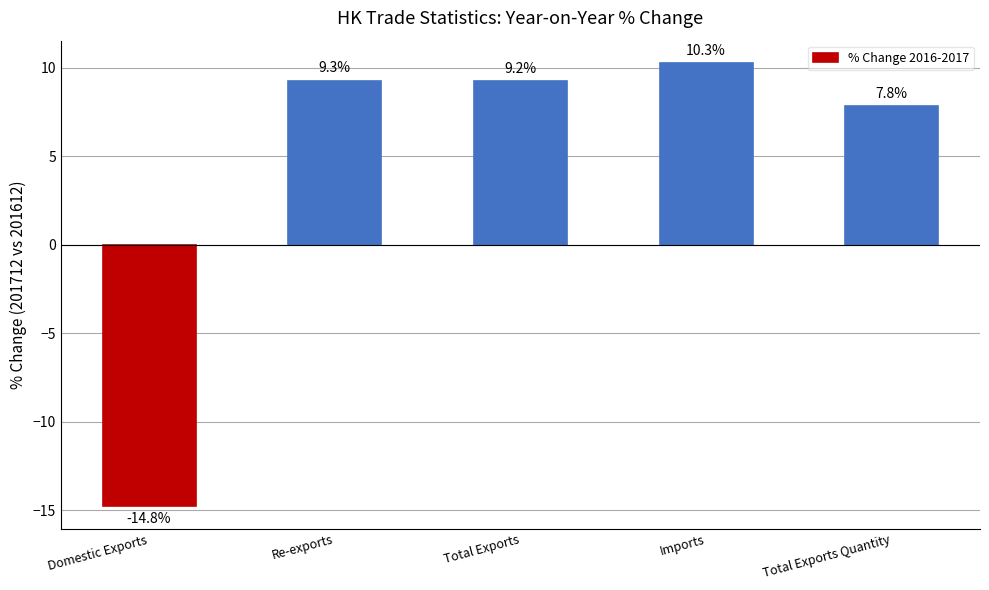

What position from the left is Total Exports Quantity?

5